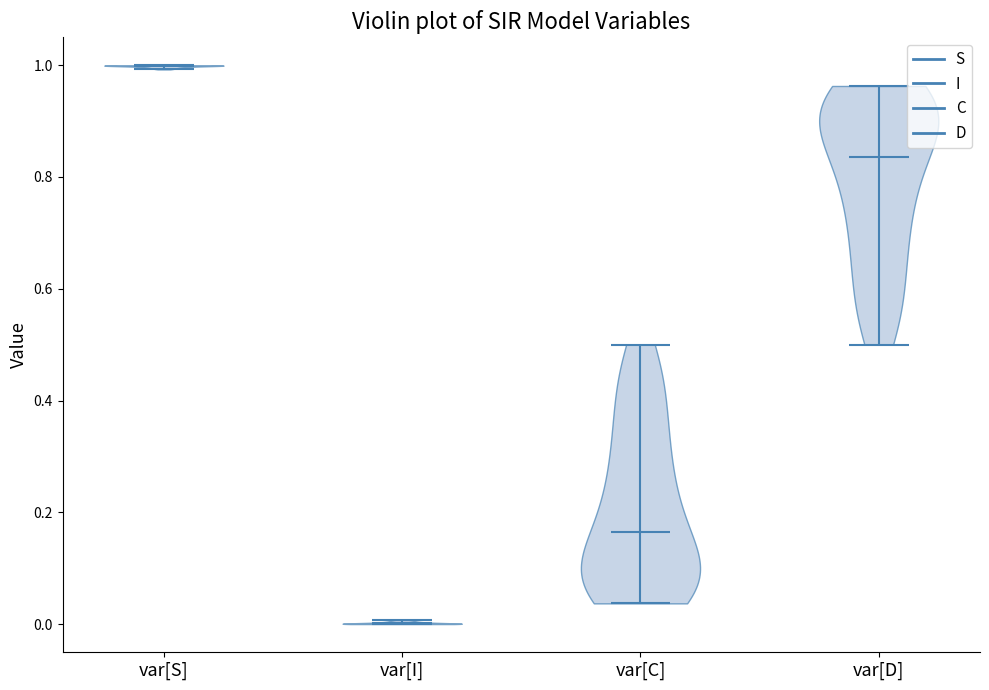

Which violin has the highest median line?

var[S]